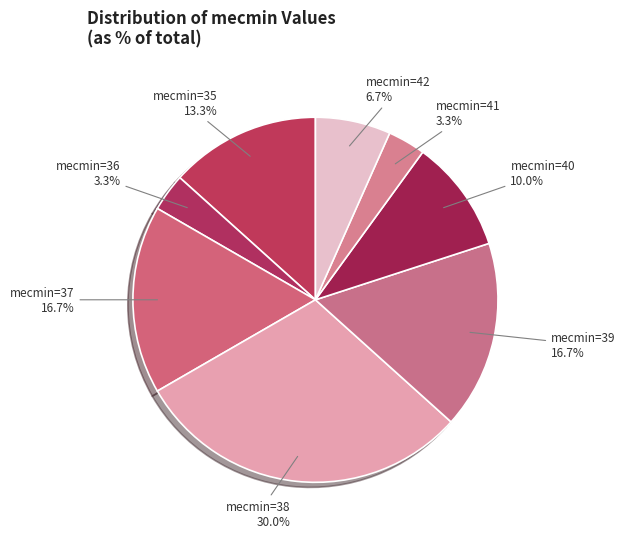

To the nearest percent, what is the average slice percentage?

12%